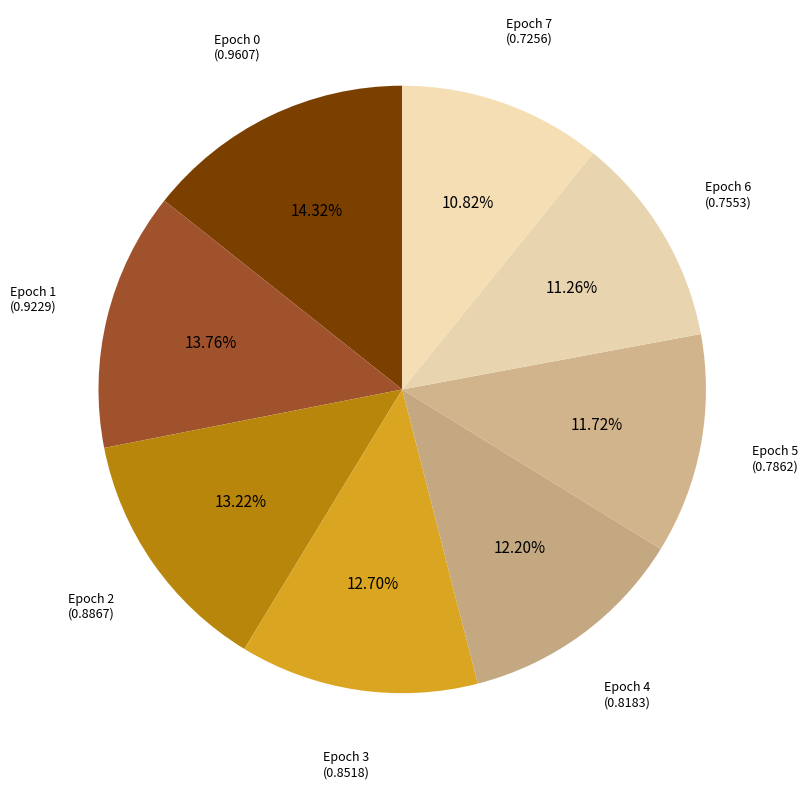

Combined, do Epoch 6 and Epoch 7 account for over 50%?

No